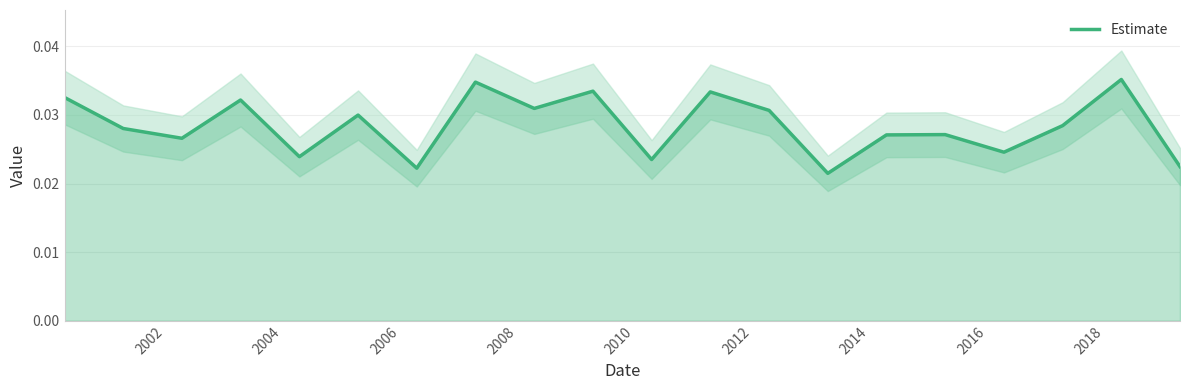

True or false: the data shows 0.0 at 2008.

False